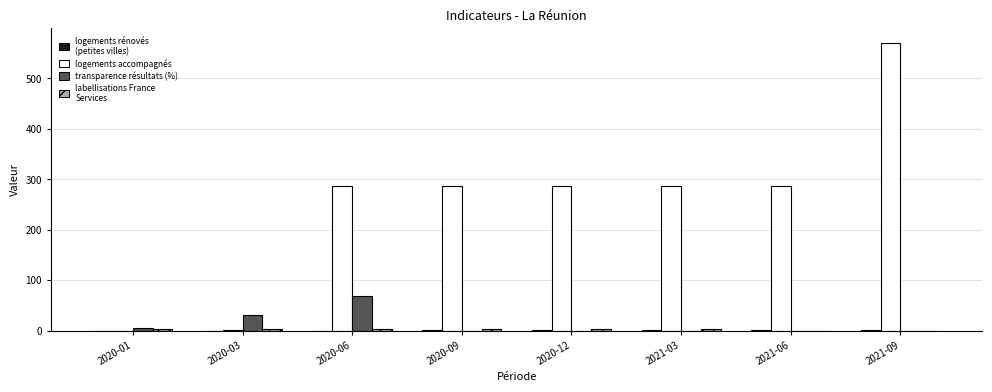

What is the greatest value displayed?

571